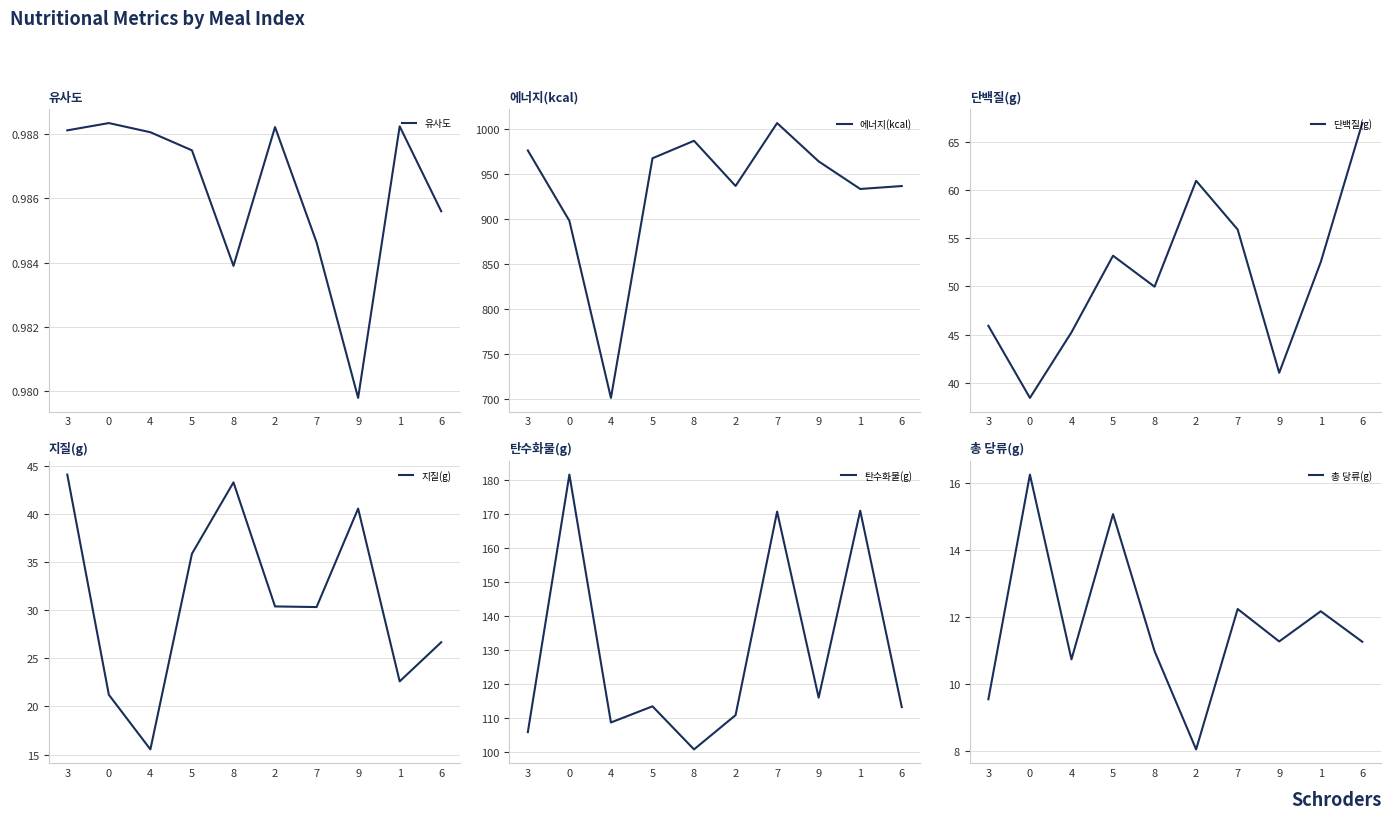

The value of 지질(g) at 2 is 30.4. True or false?

True